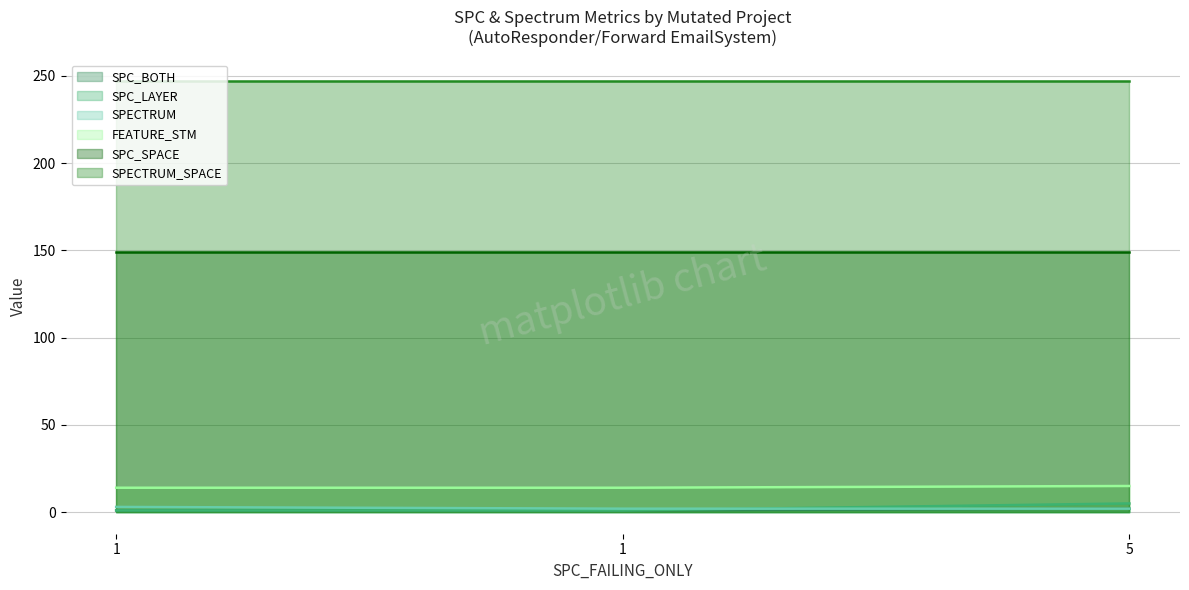

Does the chart have visible grid lines?

Yes